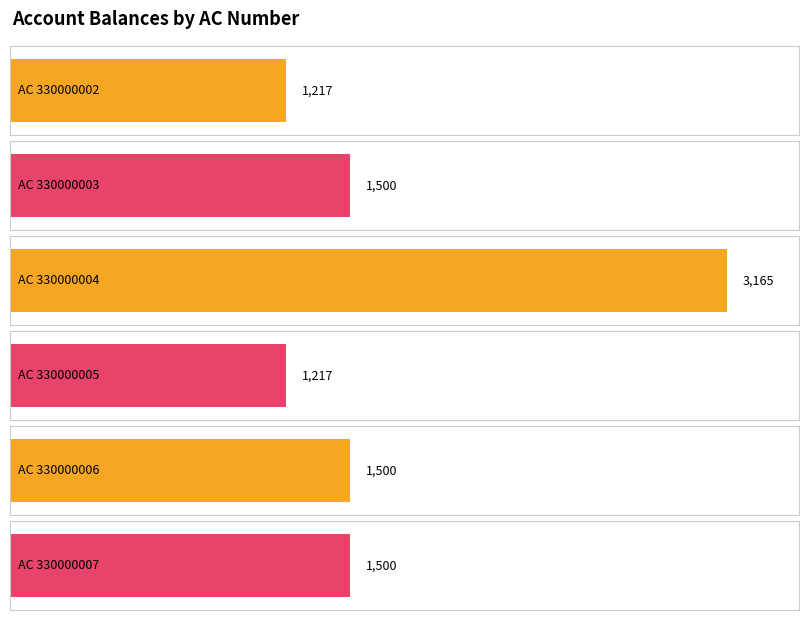

What is the sum of all values?

10099